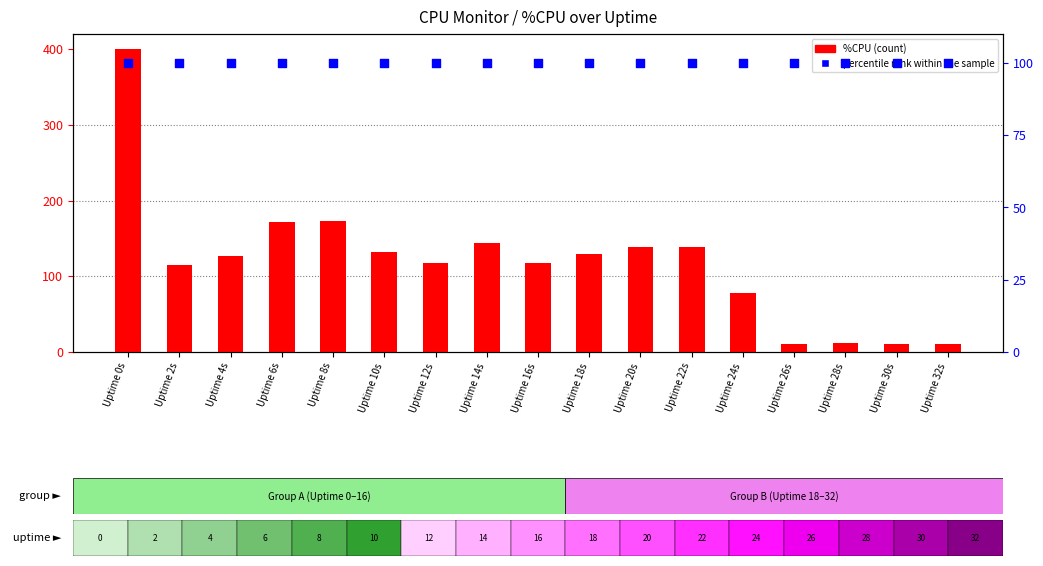

What is the total value across all series at Uptime 10s?

232.4